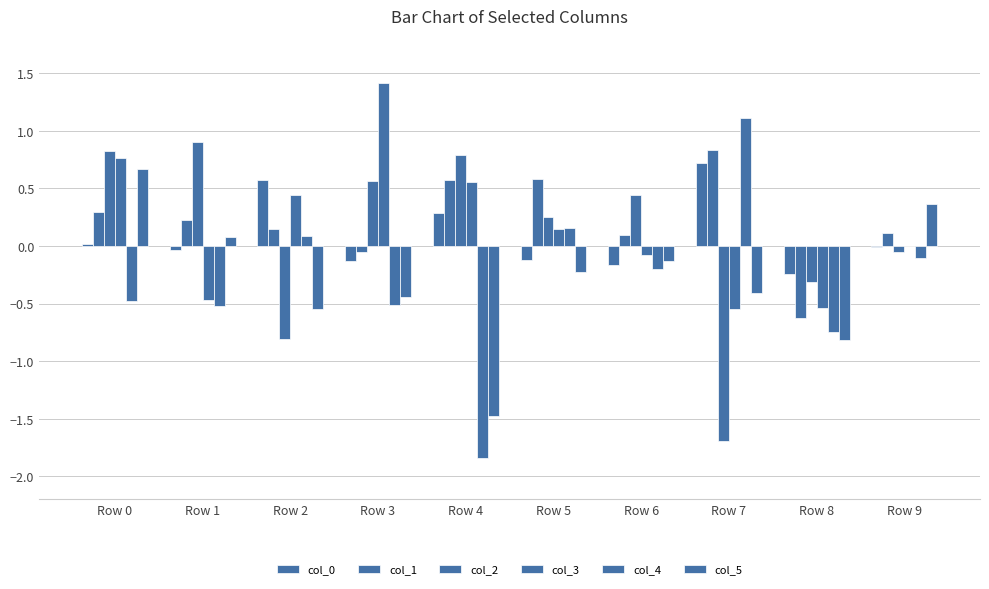

True or false: col_5 has a value of -0.1 at Row 6.

True